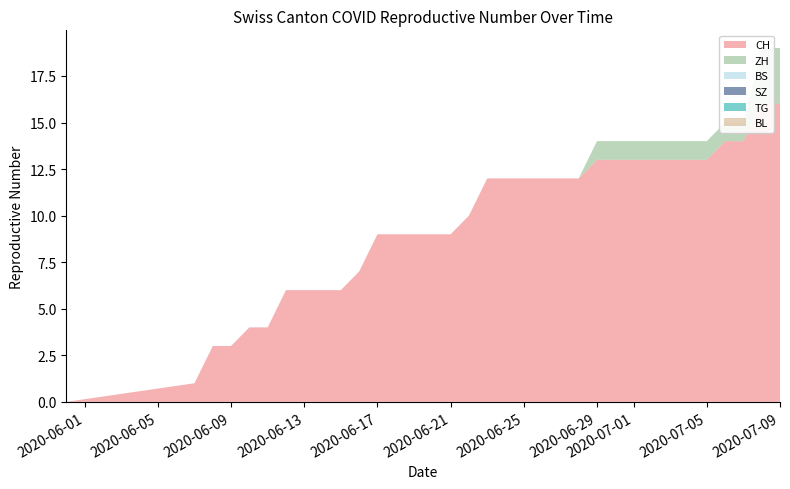

Reading right to left, transcribe all the data shown in this chart.

CH: 16	16	14	14	13	13	13	13	13	13	13	12	12	12	12	12	12	10	9	9	9	9	9	7	6	6	6	6	4	4	3	3	1	0
ZH: 3	3	1	1	1	1	1	1	1	1	1	0	0	0	0	0	0	0	0	0	0	0	0	0	0	0	0	0	0	0	0	0	0	0
BS: 0	0	0	0	0	0	0	0	0	0	0	0	0	0	0	0	0	0	0	0	0	0	0	0	0	0	0	0	0	0	0	0	0	0
SZ: 0	0	0	0	0	0	0	0	0	0	0	0	0	0	0	0	0	0	0	0	0	0	0	0	0	0	0	0	0	0	0	0	0	0
TG: 0	0	0	0	0	0	0	0	0	0	0	0	0	0	0	0	0	0	0	0	0	0	0	0	0	0	0	0	0	0	0	0	0	0
BL: 0	0	0	0	0	0	0	0	0	0	0	0	0	0	0	0	0	0	0	0	0	0	0	0	0	0	0	0	0	0	0	0	0	0